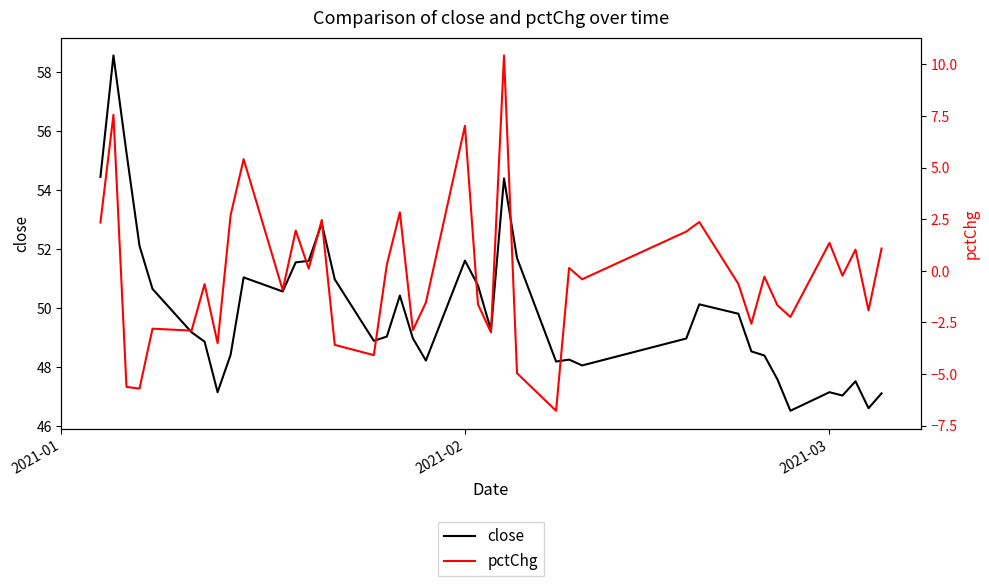

What is the average value of the pctChg series?

-0.2